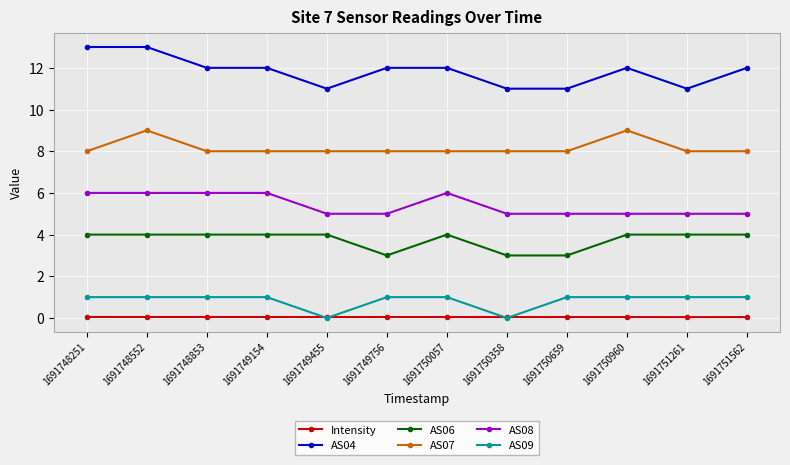

How many lines are shown in the chart?

6